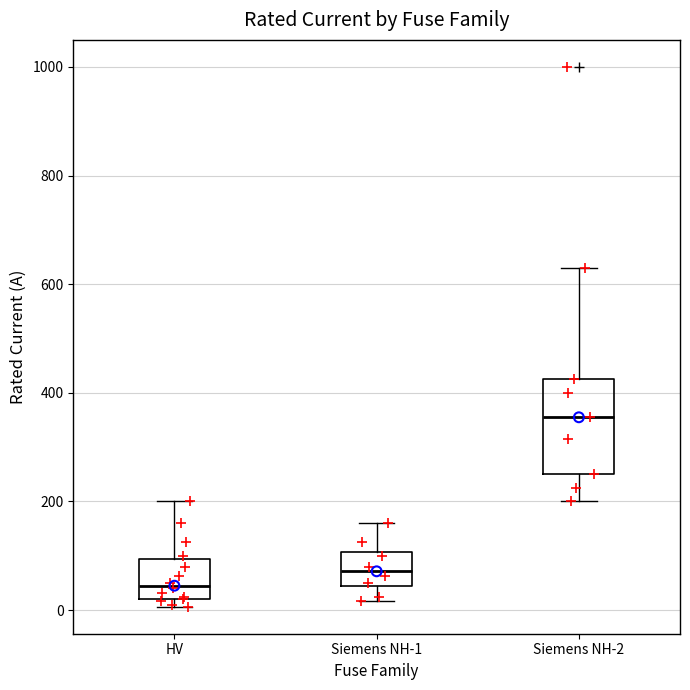

Which box's median line is the lowest?

HV